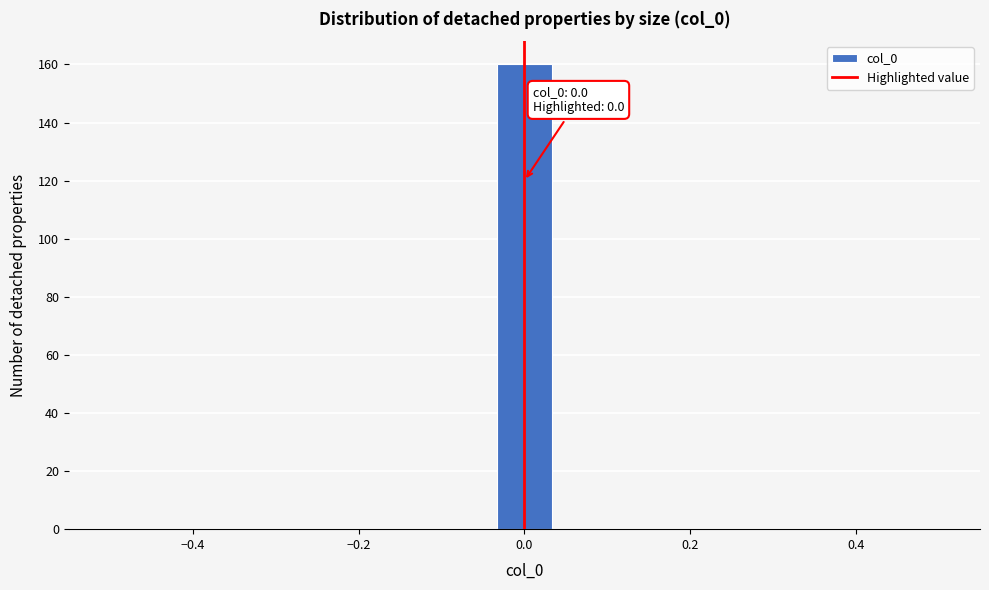

Read against the x-axis, roughly where is the centre of the tallest bar?

0.00